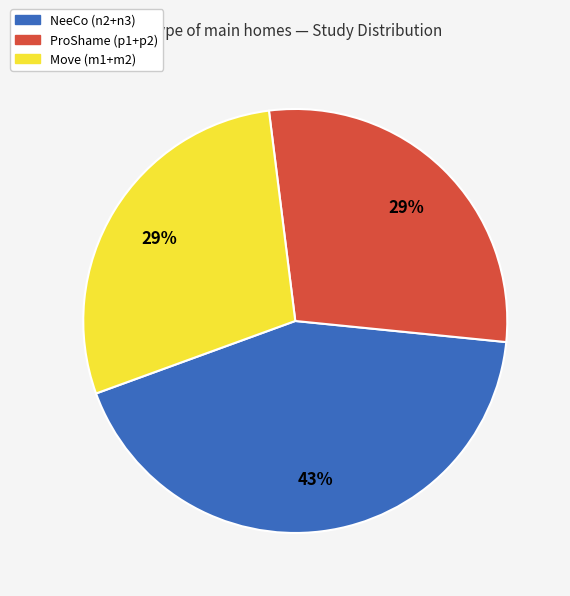

To the nearest percent, what is the average slice percentage?

33%